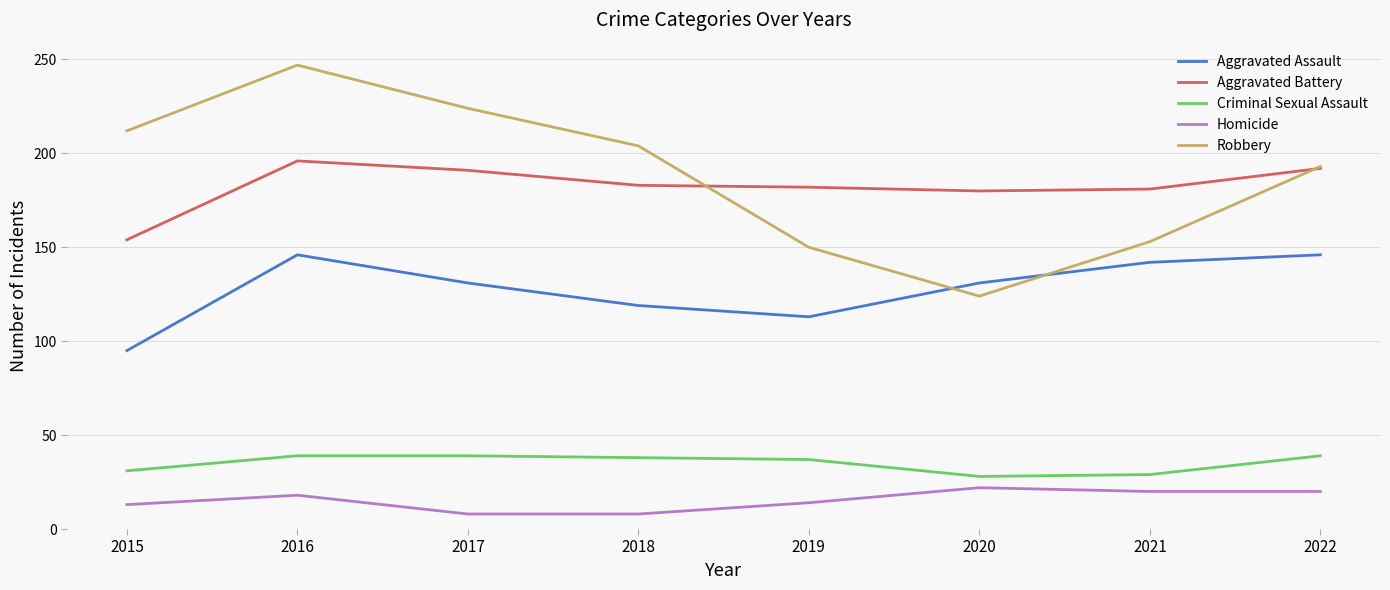

At 2015, list the series in order from largest to smallest.

Robbery, Aggravated Battery, Aggravated Assault, Criminal Sexual Assault, Homicide